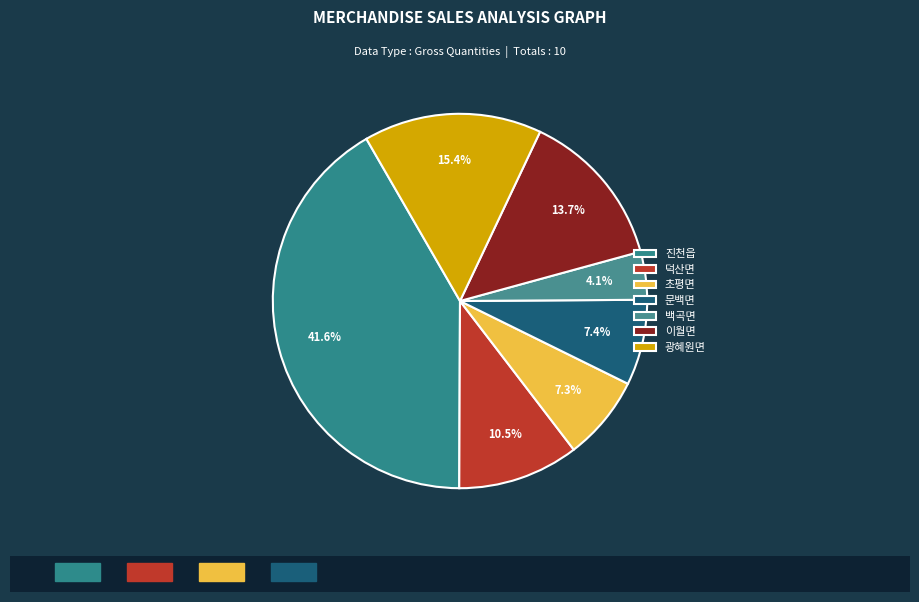

What is the change in value from 이월면 to 광혜원면?

+748